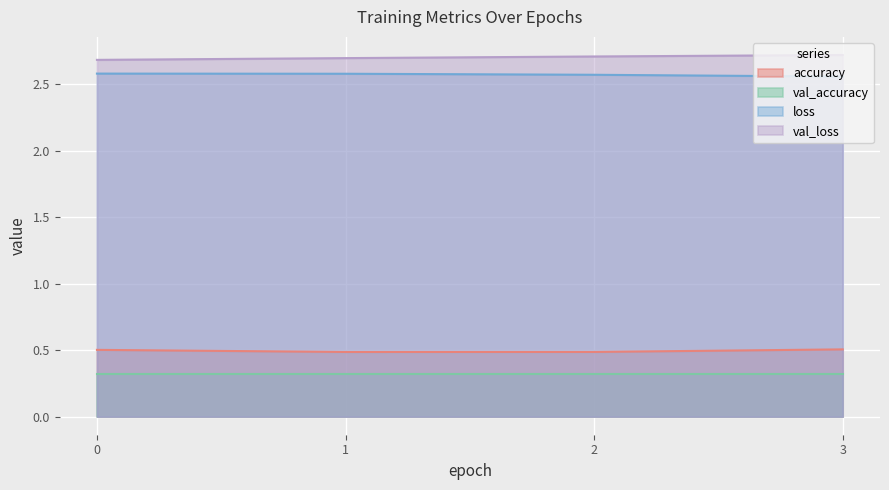

True or false: loss has a value of 2.6 at 3.

True